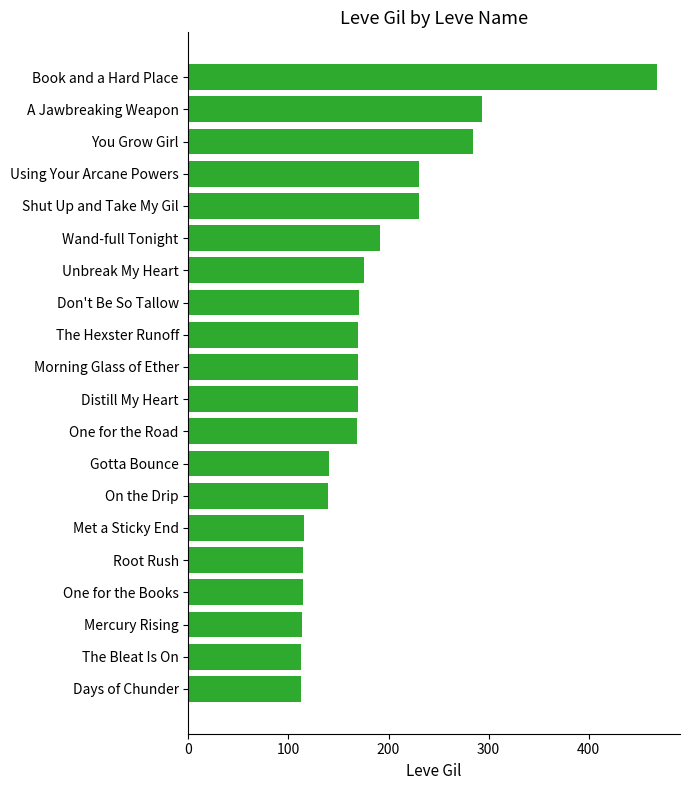

What is the label of the 19th bar from the top?

The Bleat Is On